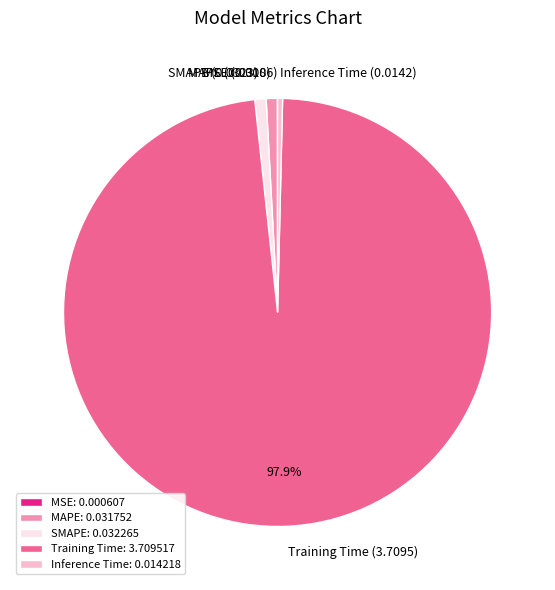

Between Training Time (3.7095) and Inference Time (0.0142), which is larger?

Training Time (3.7095)